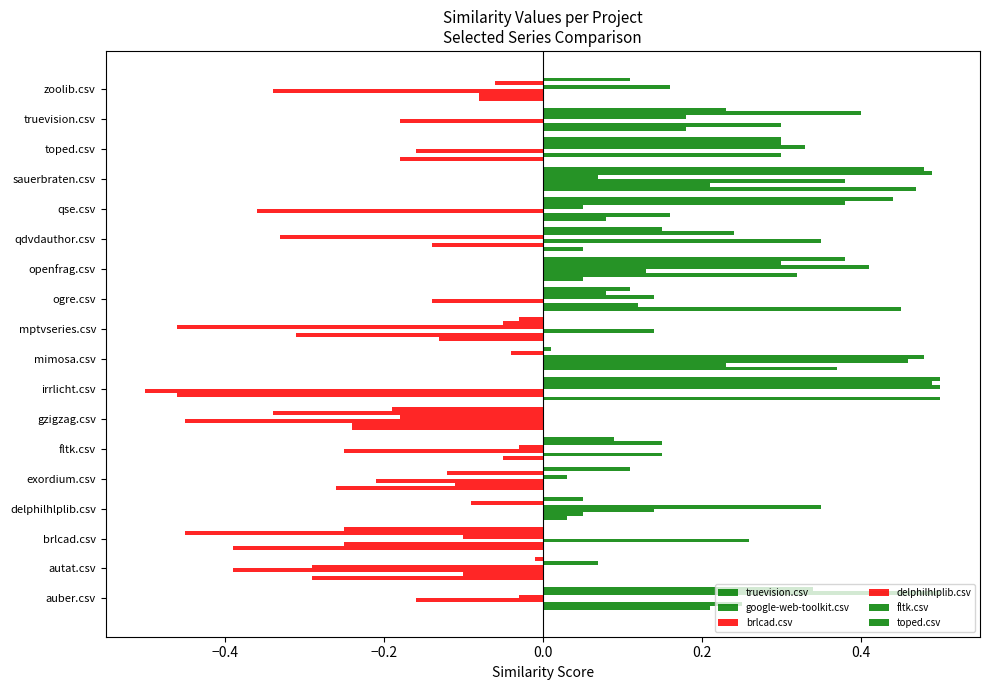

How many positive values does the google-web-toolkit.csv series have?

10